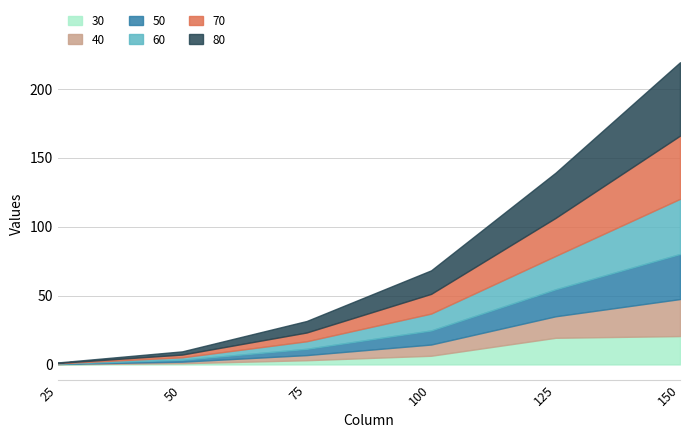

Which series has the widest spread of values?

80